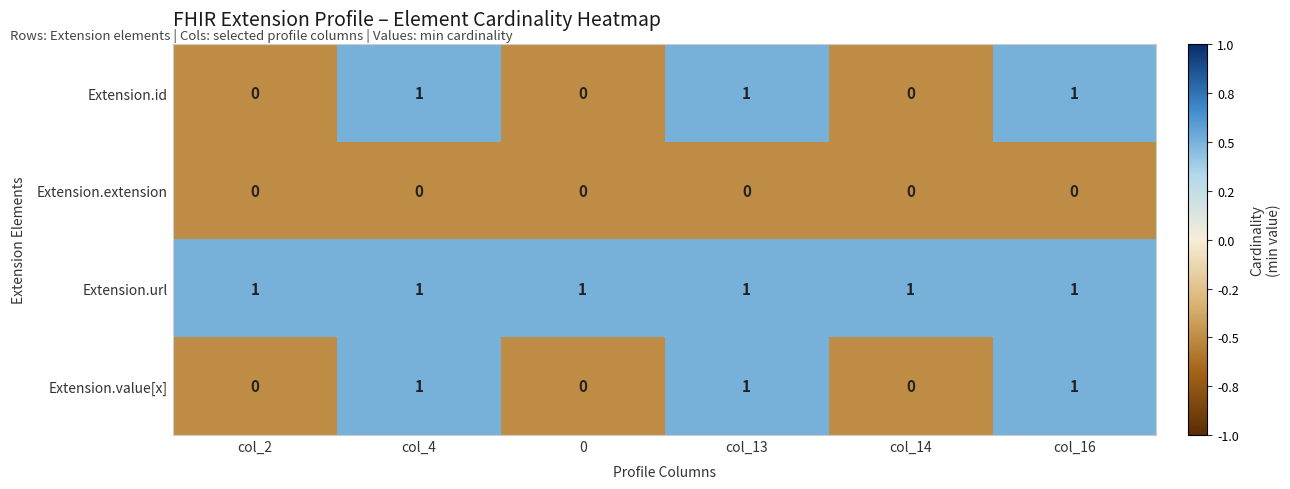

Is the value of Extension.id at col_13 greater than the value of Extension.extension at col_13?

Yes